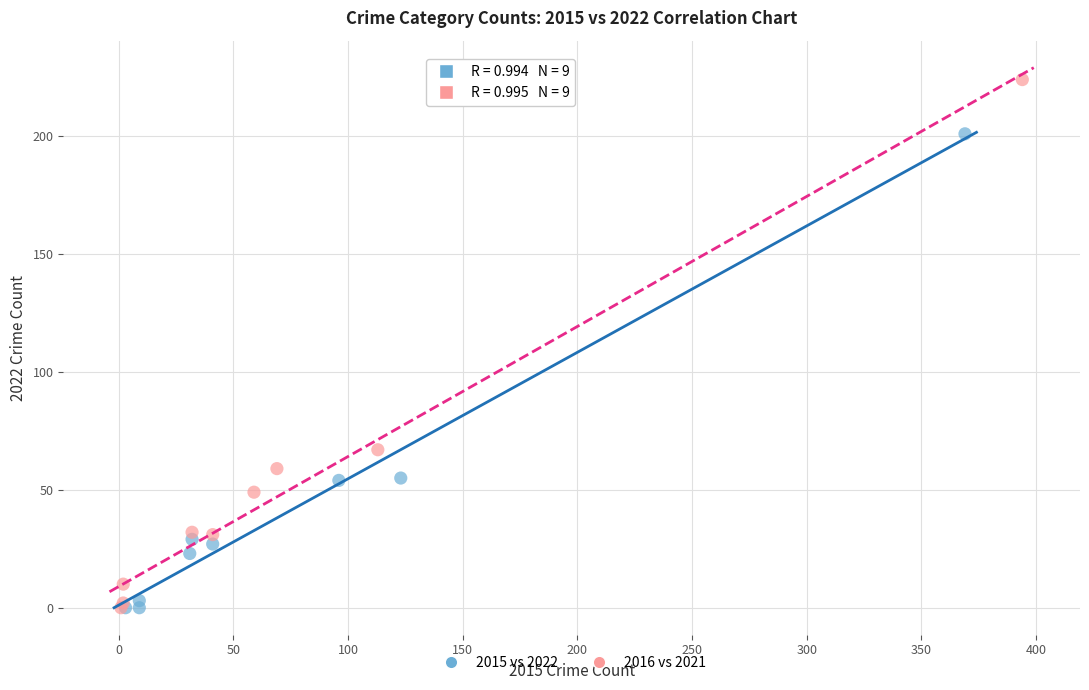

Which series reaches the maximum Y coordinate?

2016 vs 2021